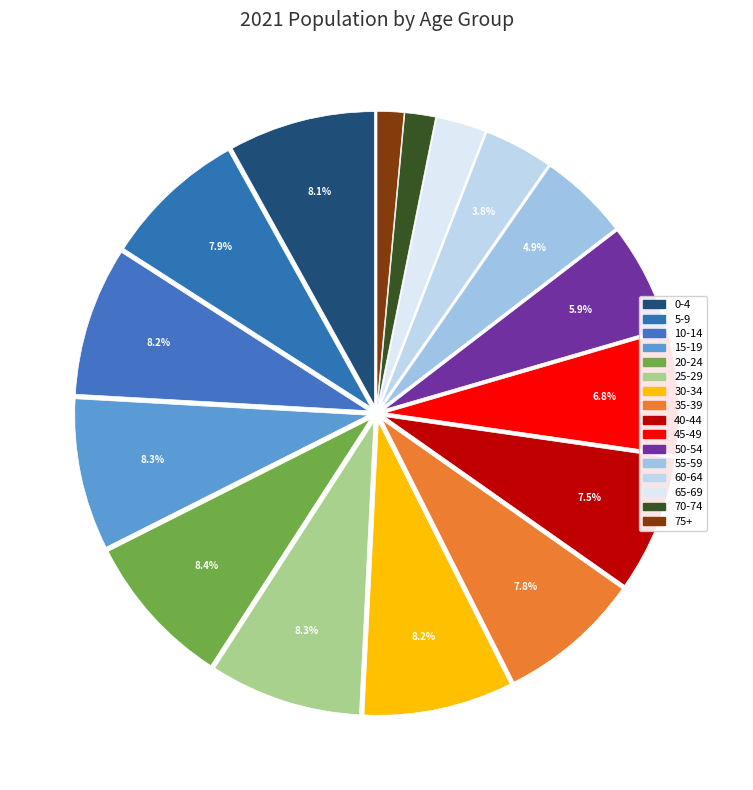

What percentage is the 40-44 slice, to the nearest percent?

7%